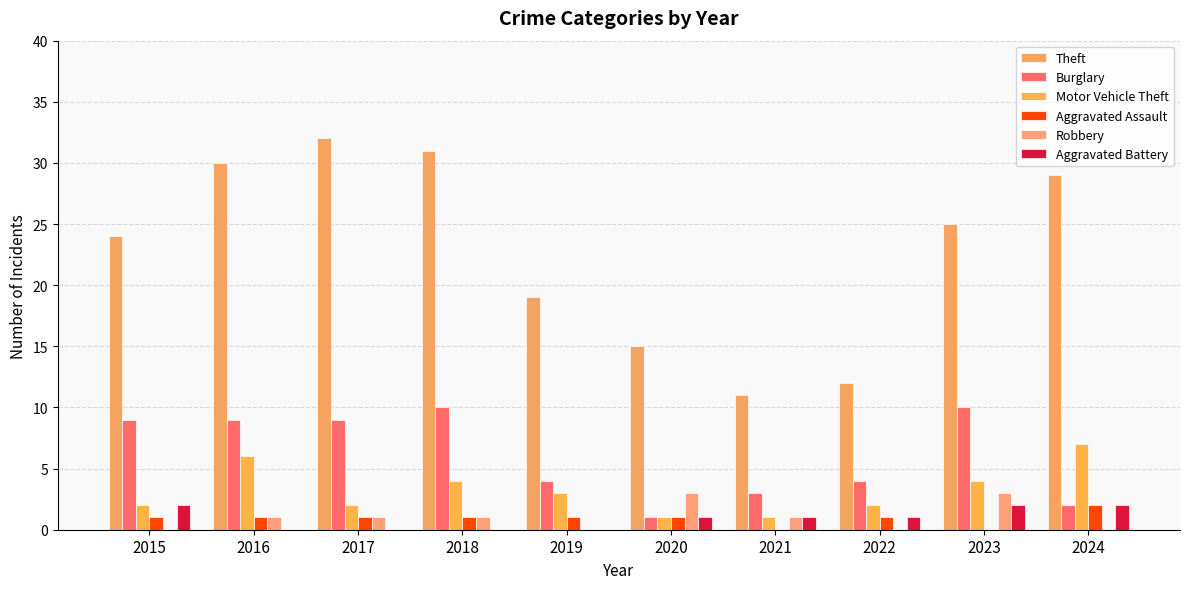

What is the sum of the Motor Vehicle Theft values at 2018 and 2022?

6